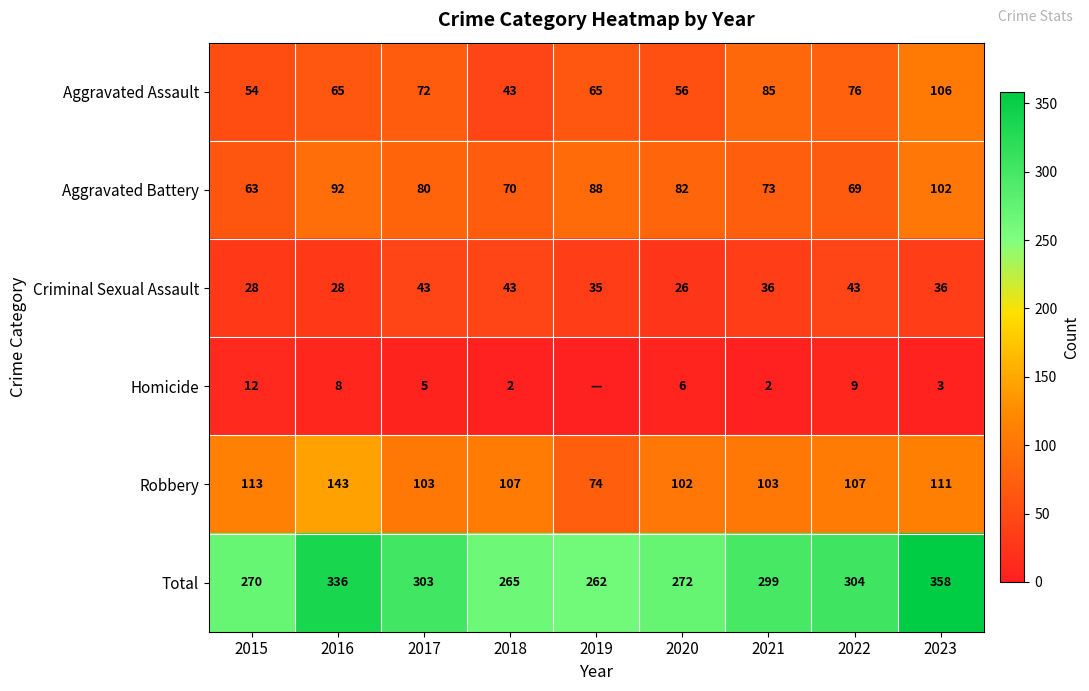

Rank the categories by Total value from lowest to highest.

2019, 2018, 2015, 2020, 2021, 2017, 2022, 2016, 2023